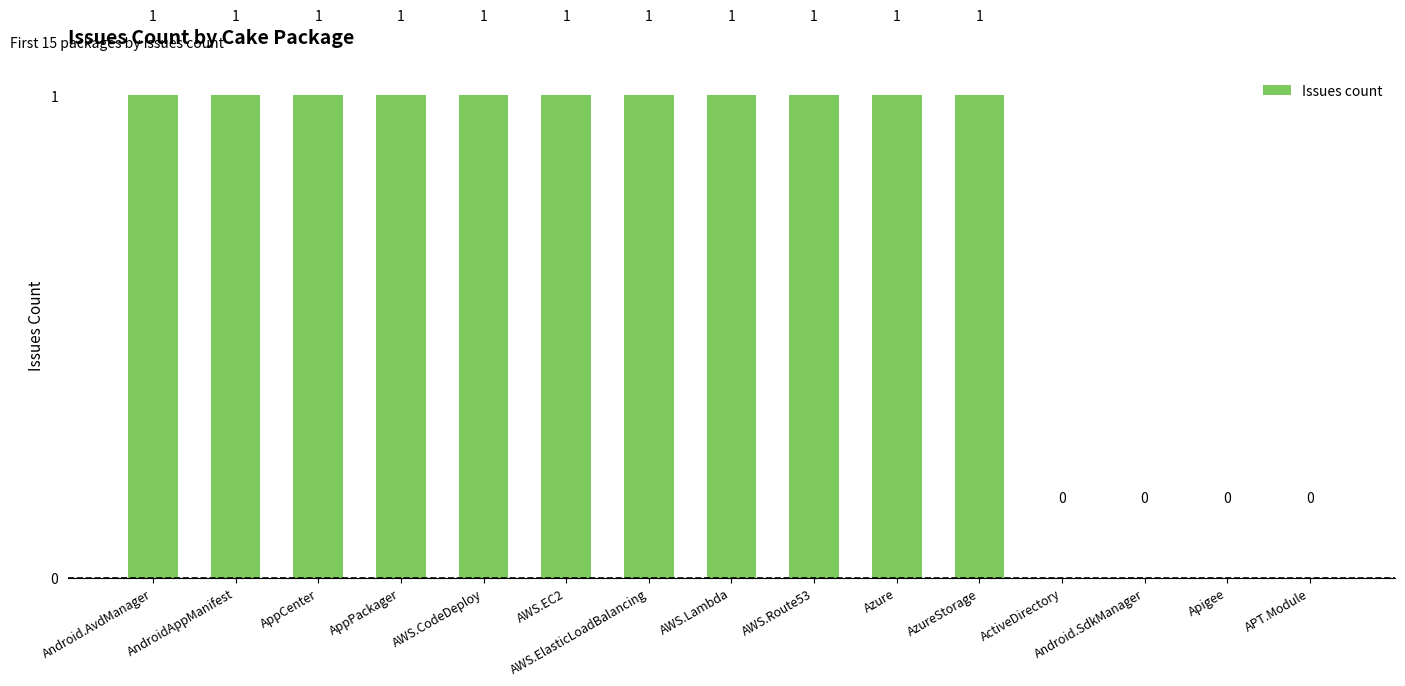

The chart shows a value of 0 at ActiveDirectory. True or false?

True